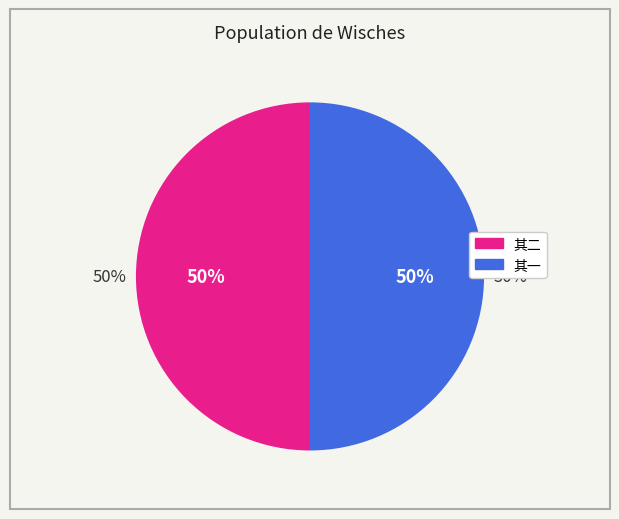

Rank the categories by value from highest to lowest.

正月七日翰林诸寮于敝寓山池为瀛洲之会阄韵得七言近体二章 其二, 正月七日翰林诸寮于敝寓山池为瀛洲之会阄韵得七言近体二章 其一